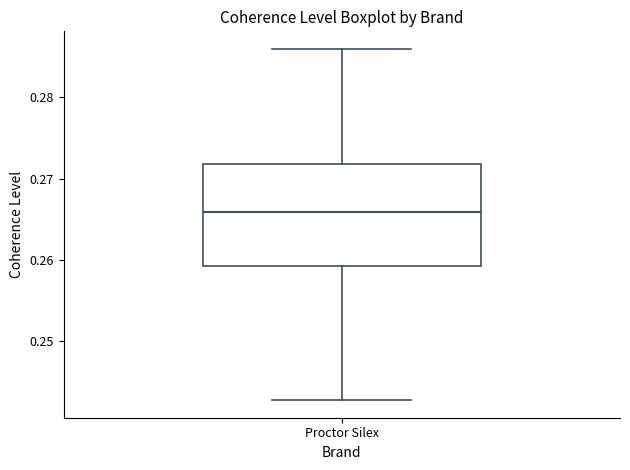

Transcribe this box plot: give where the median line is, the range the box spans, and where the two whiskers end, as read against the y-axis. The values are not printed on the chart, so give them approximately, as read against the axis.

median 0.266, box 0.259 to 0.272, whiskers 0.243 to 0.286